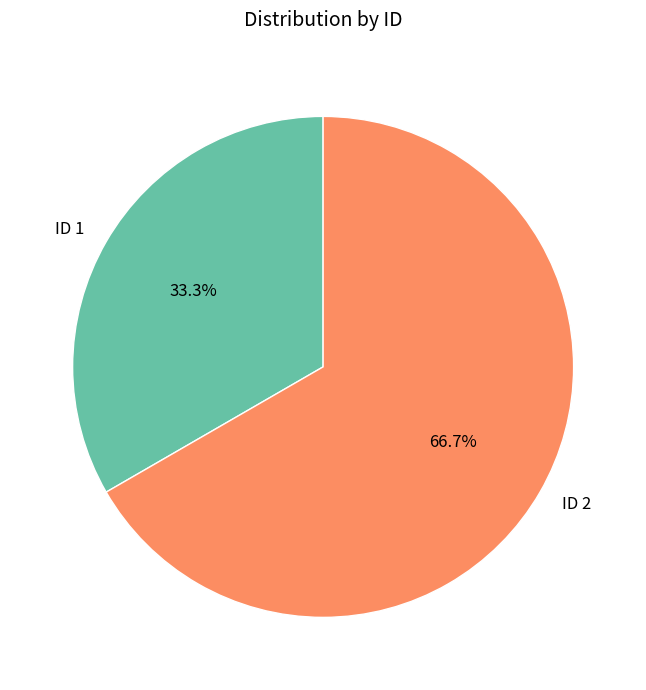

To the nearest percent, what portion does ID 2 represent?

67%